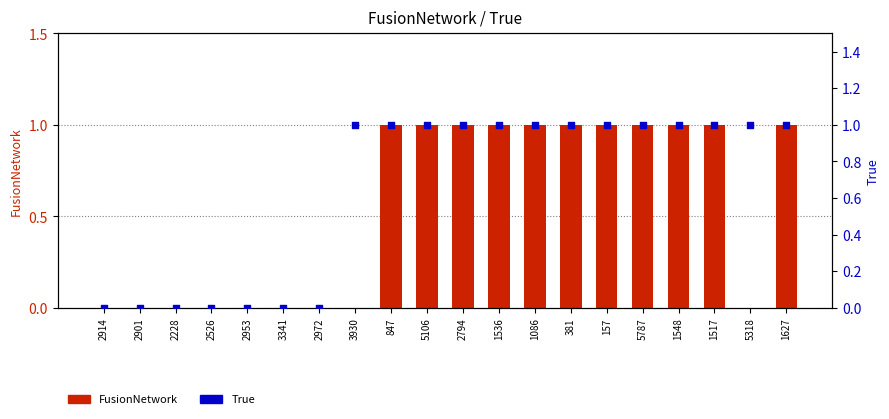

Which series contains the highest Y value?

FusionNetwork